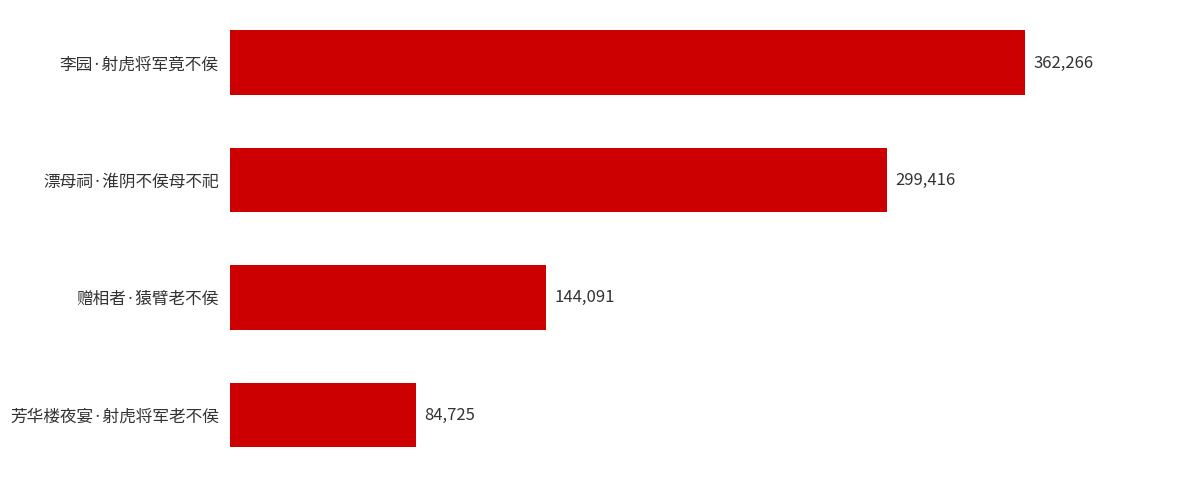

How many values are between 144091 and 362266?

3